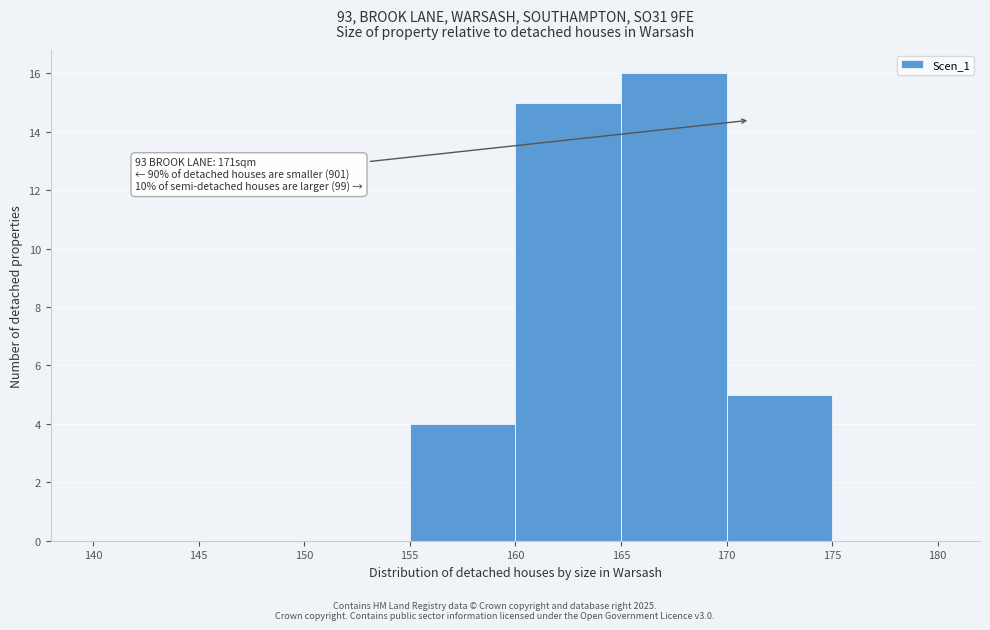

Which range on the x-axis has the tallest bar?

165 to 170